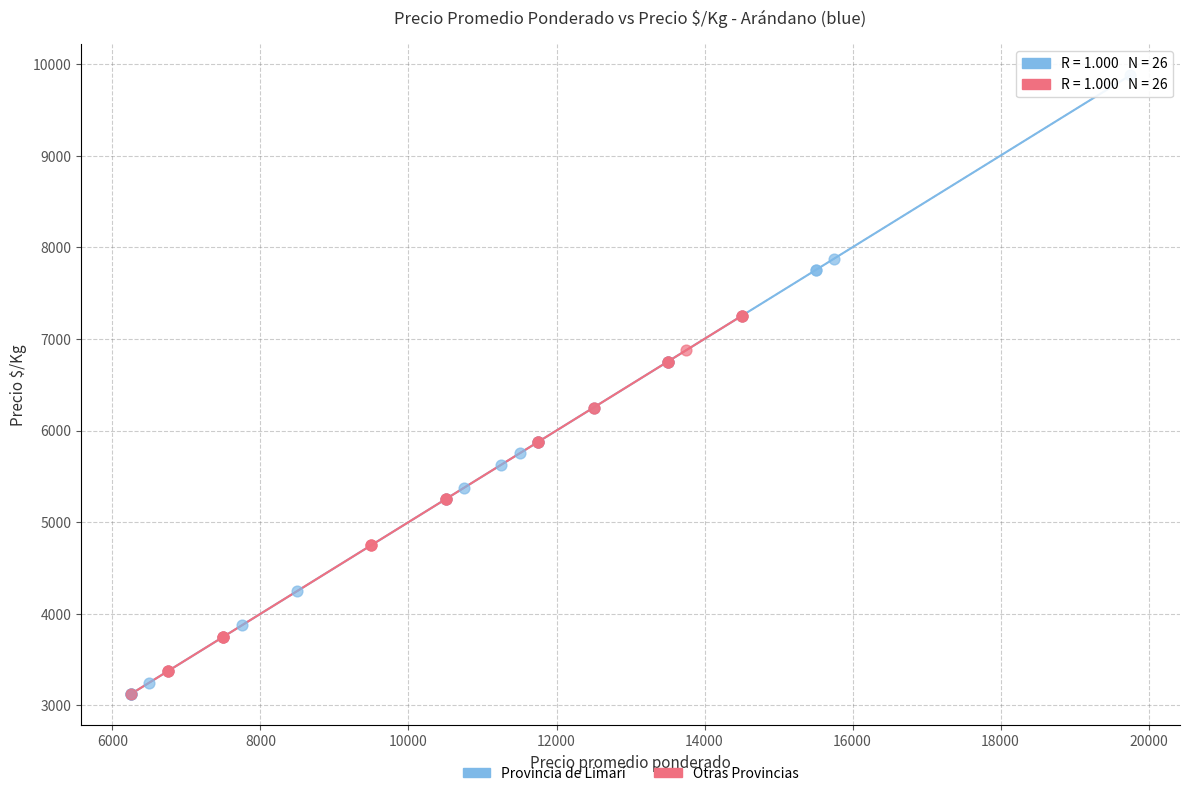

What are all the series names shown in the legend?

Provincia de Limarí, Otras Provincias